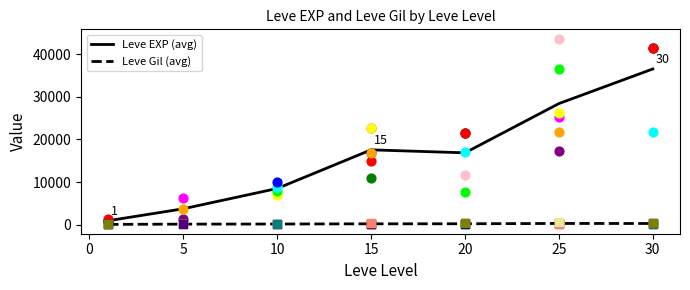

Which series contains the lowest Y value?

Leve Gil (avg)